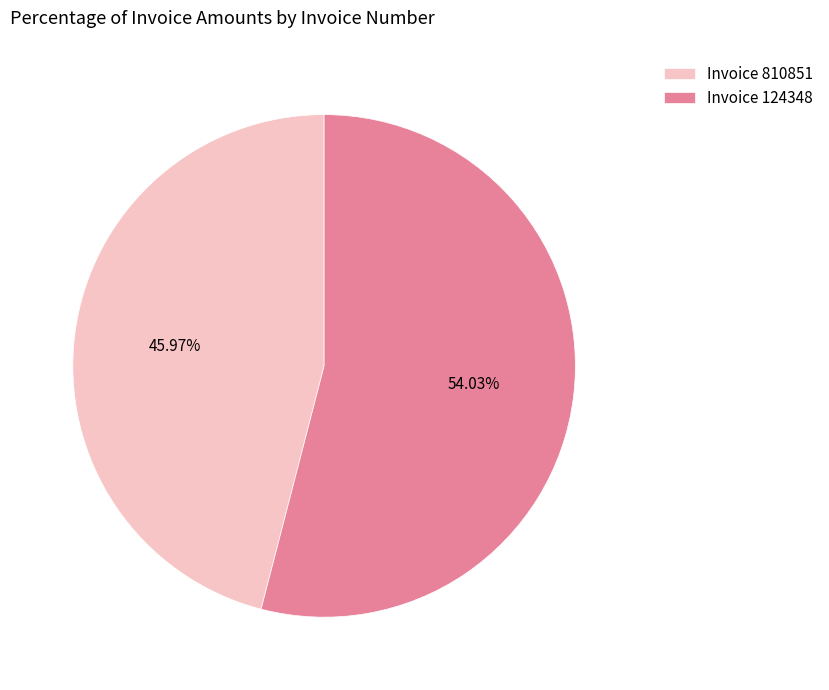

Which category accounts for the majority?

Invoice 124348